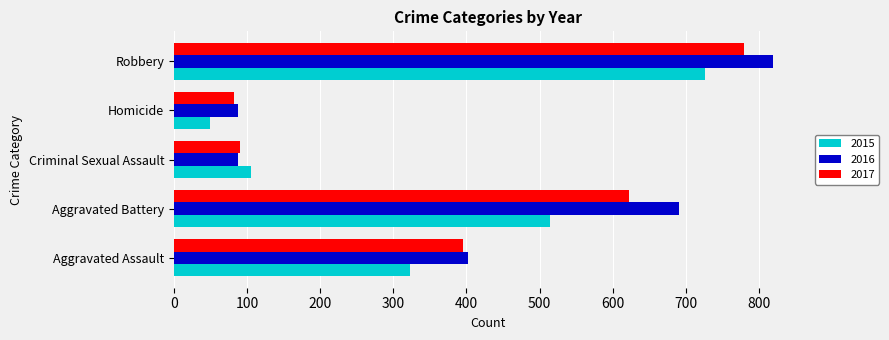

At which label does 2016 reach its peak?

Robbery